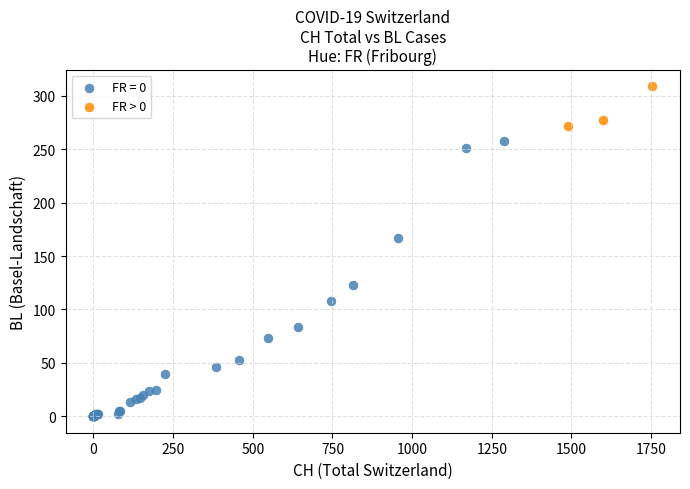

Which series has the widest spread of Y values?

FR = 0